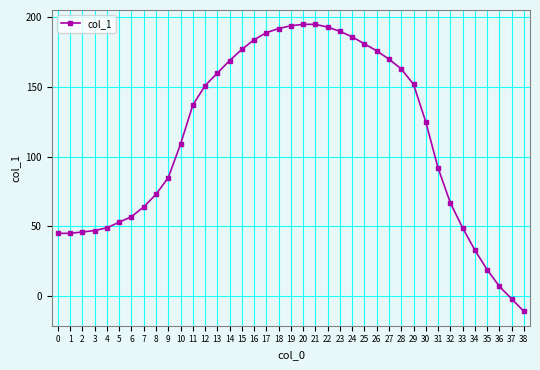

What is the average value?

113